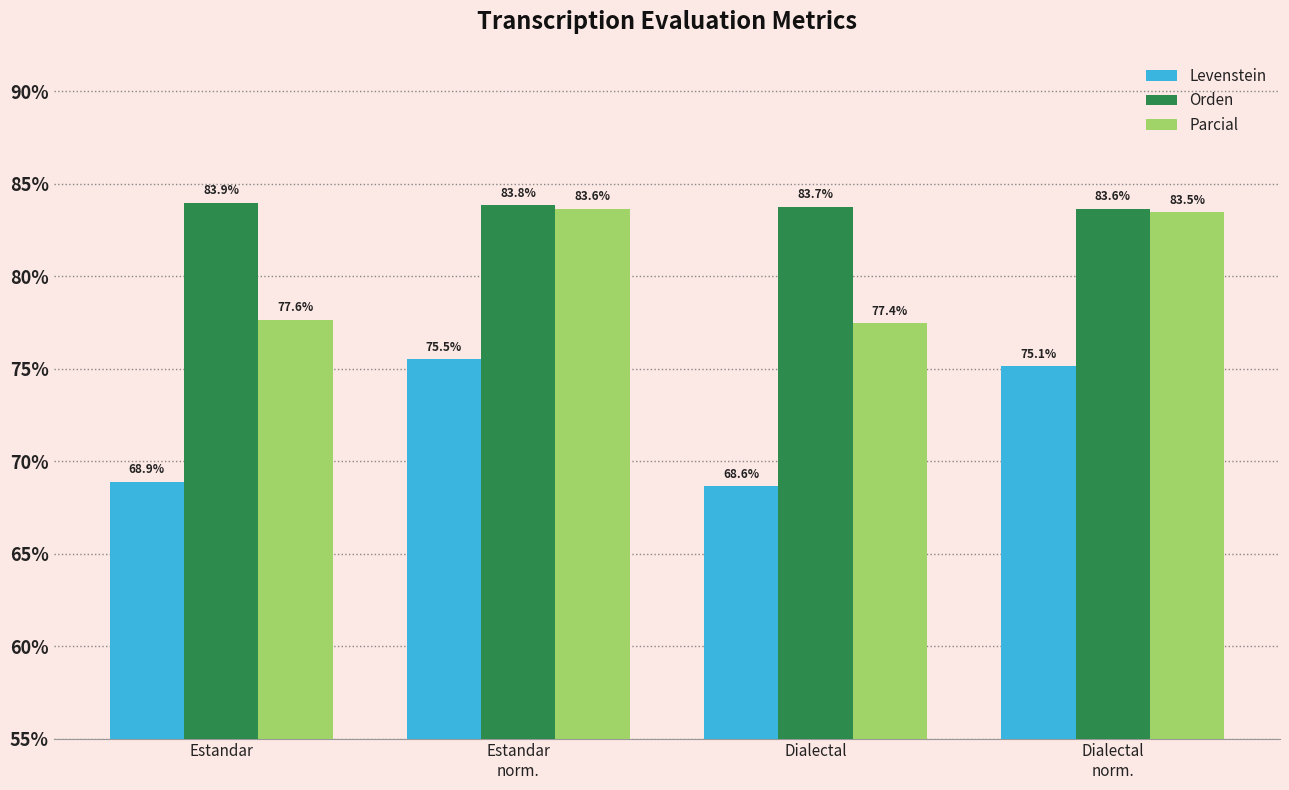

Reading left to right, transcribe all the data shown in this chart.

Levenstein: Estandar=68.9	Estandar
norm.=75.5	Dialectal=68.6	Dialectal
norm.=75.1
Orden: Estandar=83.9	Estandar
norm.=83.8	Dialectal=83.7	Dialectal
norm.=83.6
Parcial: Estandar=77.6	Estandar
norm.=83.6	Dialectal=77.4	Dialectal
norm.=83.5